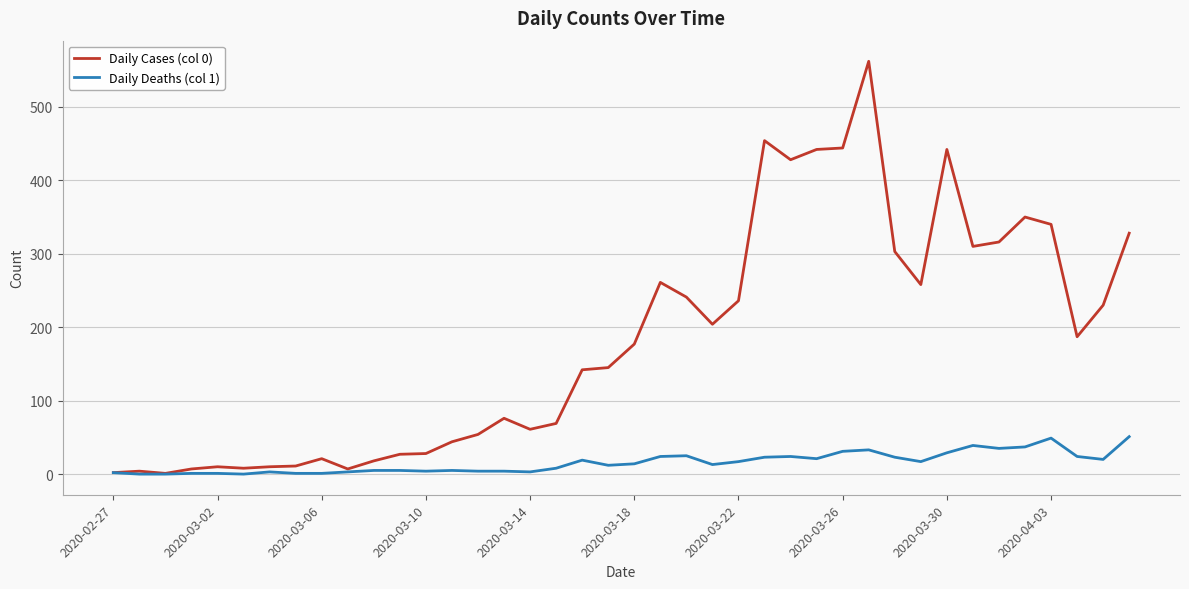

What is the highest value of the Daily Cases (col 0) series?

562